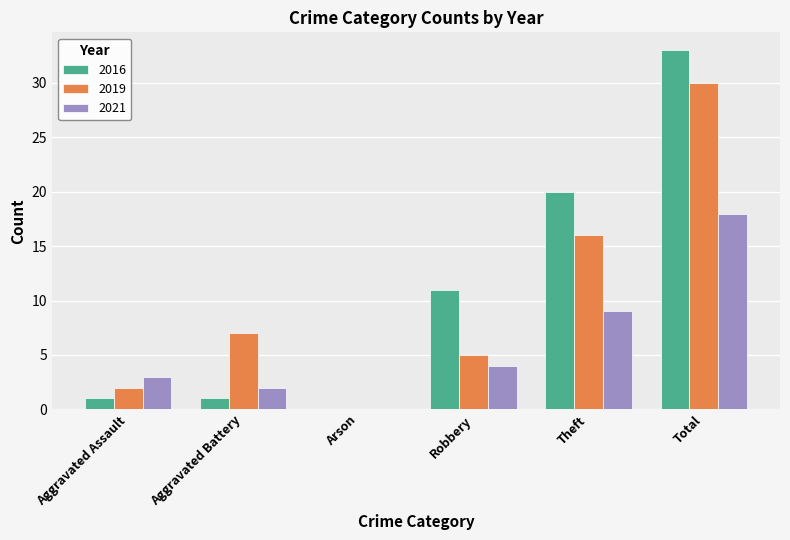

Is it true that 2016 equals 54 at Total?

False